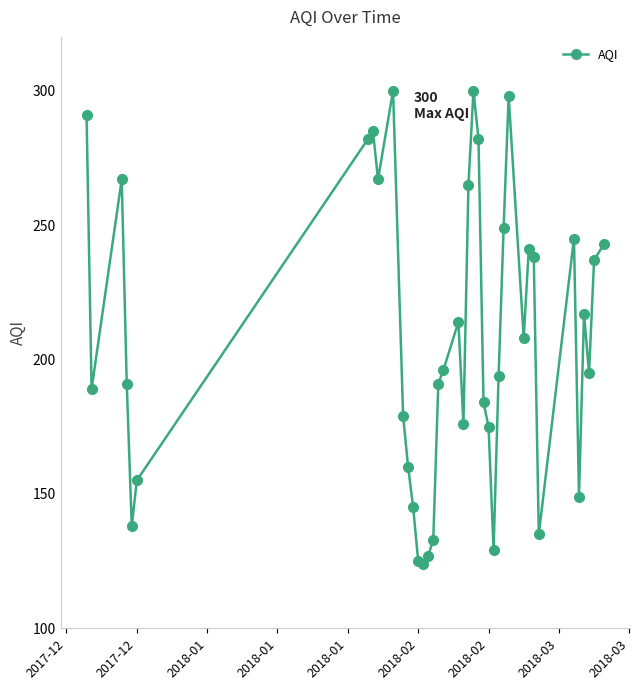

What is the greatest value displayed?

300